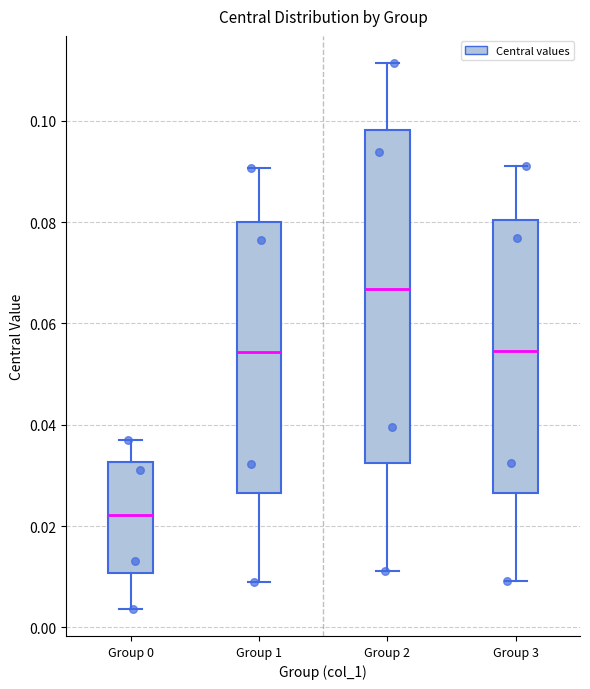

Where does the median line of the box for Group 3 sit on the y-axis? The values are not printed on the chart, so give them approximately, as read against the axis.

0.054